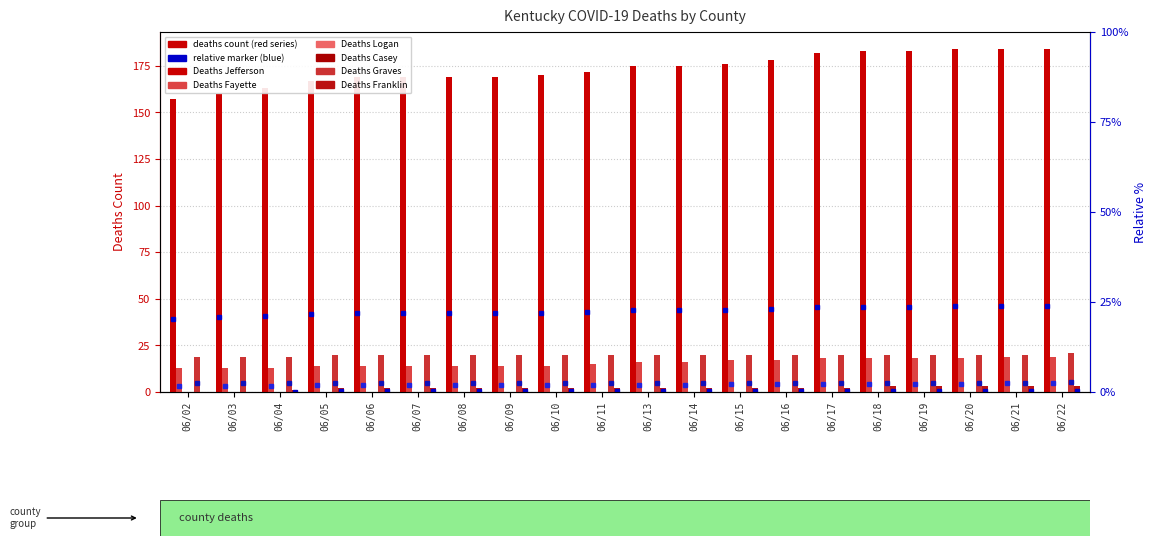

Between 06/02 and 06/11, which series saw the biggest shift?

Deaths Jefferson